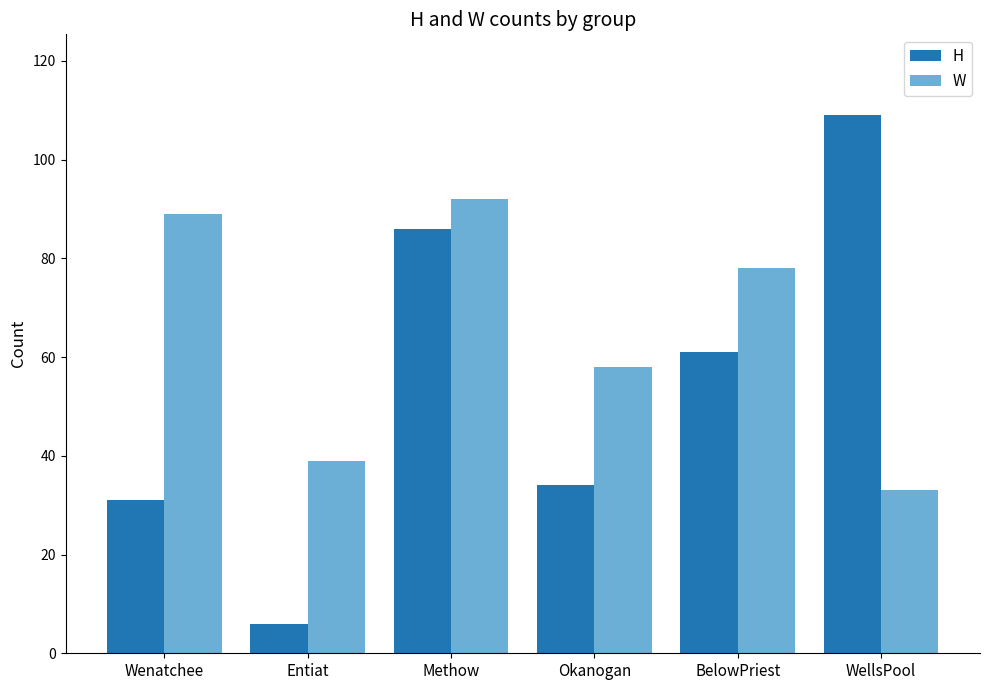

Reading left to right, what are all the values shown in this chart?

H: 31	6	86	34	61	109
W: 89	39	92	58	78	33